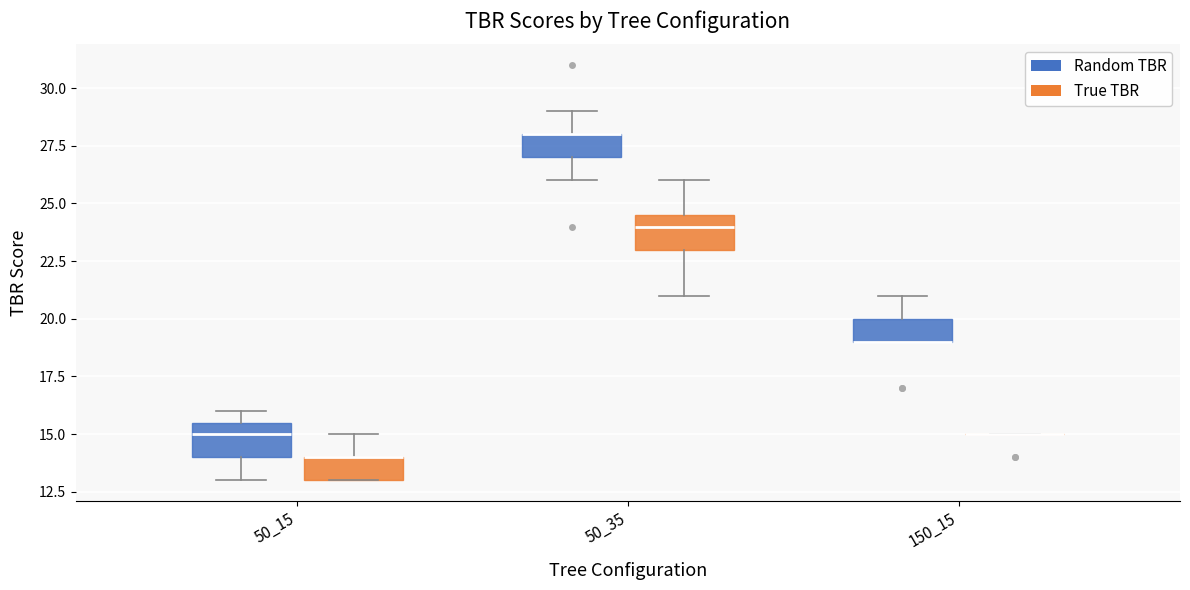

Reading left to right, read every box against the y-axis: the position of its median line, the range the box covers, and the ends of its whiskers. The values are not printed on the chart, so give them approximately, as read against the axis.

50_15 (Random TBR): median 15.0, box 14.0 to 15.5, whiskers 13.0 to 16.0
50_15 (True TBR): median 14.0 (drawn on the box's upper edge), box 13.0 to 14.0, whiskers 13.0 to 15.0
50_35 (Random TBR): median 28.0 (drawn on the box's upper edge), box 27.0 to 28.0, whiskers 26.0 to 29.0
50_35 (True TBR): median 24.0, box 23.0 to 24.5, whiskers 21.0 to 26.0
150_15 (Random TBR): median 19.0 (drawn on the box's lower edge), box 19.0 to 20.0, whiskers 19.0 to 21.0
150_15 (True TBR): box collapsed to a line at 15.0, whiskers 15.0 to 15.0